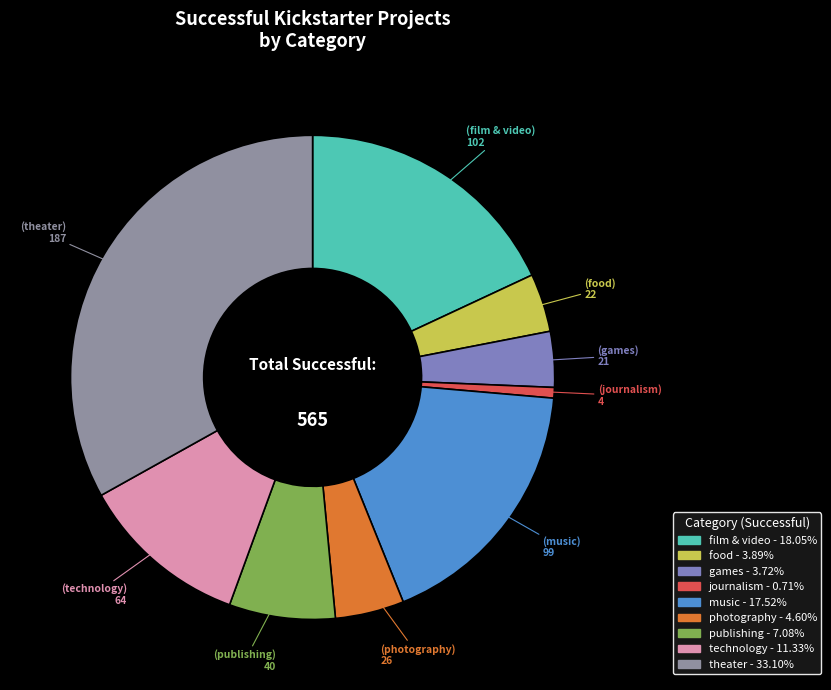

What percentage do music and games together represent?

21.2%